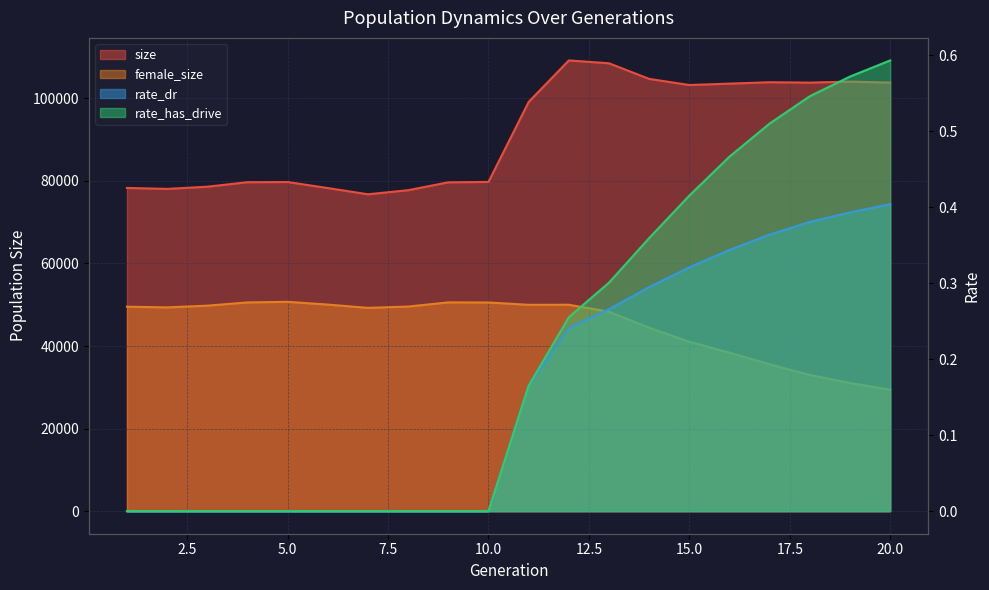

Reading left to right, list all the values displayed in this chart.

size: 78286.0	78058.0	78582.0	79678.0	79721.0	78258.0	76751.0	77740.0	79648.0	79746.0	99111.0	109169.0	108479.0	104698.0	103214.0	103550.0	103892.0	103796.0	104037.0	103808.0
female_size: 49527.0	49359.0	49774.0	50559.0	50707.0	50040.0	49238.0	49560.0	50569.0	50545.0	49981.0	49996.0	48297.0	44436.0	41027.0	38379.0	35570.0	32991.0	31039.0	29407.0
rate_dr: 0.0	0.0	0.0	0.0	0.0	0.0	0.0	0.0	0.0	0.0	0.2	0.2	0.3	0.3	0.3	0.3	0.4	0.4	0.4	0.4
rate_has_drive: 0.0	0.0	0.0	0.0	0.0	0.0	0.0	0.0	0.0	0.0	0.2	0.3	0.3	0.4	0.4	0.5	0.5	0.5	0.6	0.6